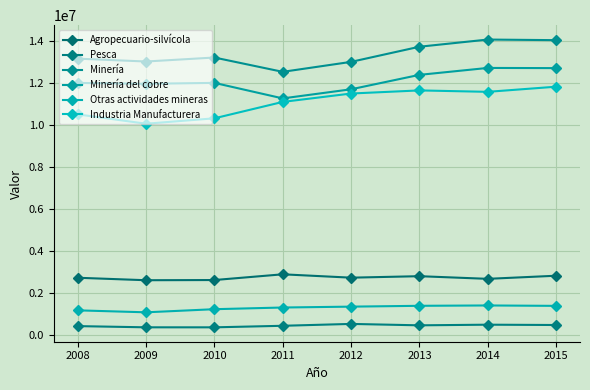

True or false: Industria Manufacturera and Minería del cobre intersect in this chart.

False